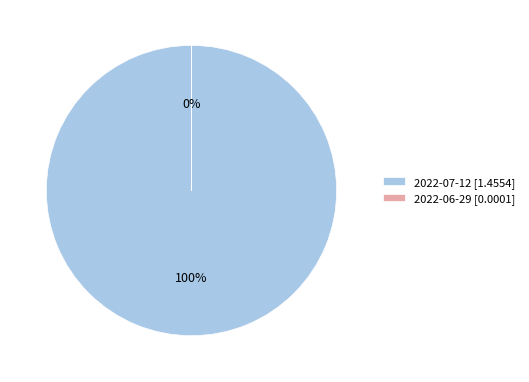

Rank the categories by value from lowest to highest.

2022-06-29, 2022-07-12